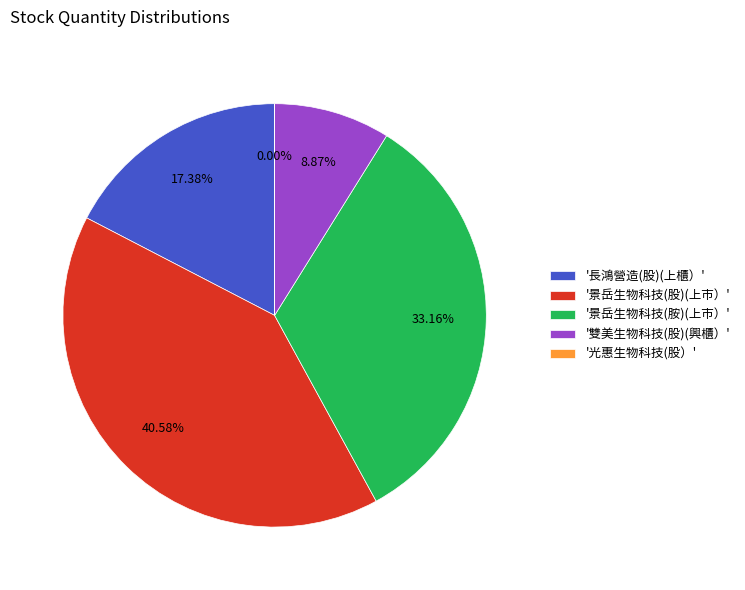

Do '景岳生物科技(胺)(上市）' and '雙美生物科技(股)(興櫃）' together represent more than half of the pie?

No